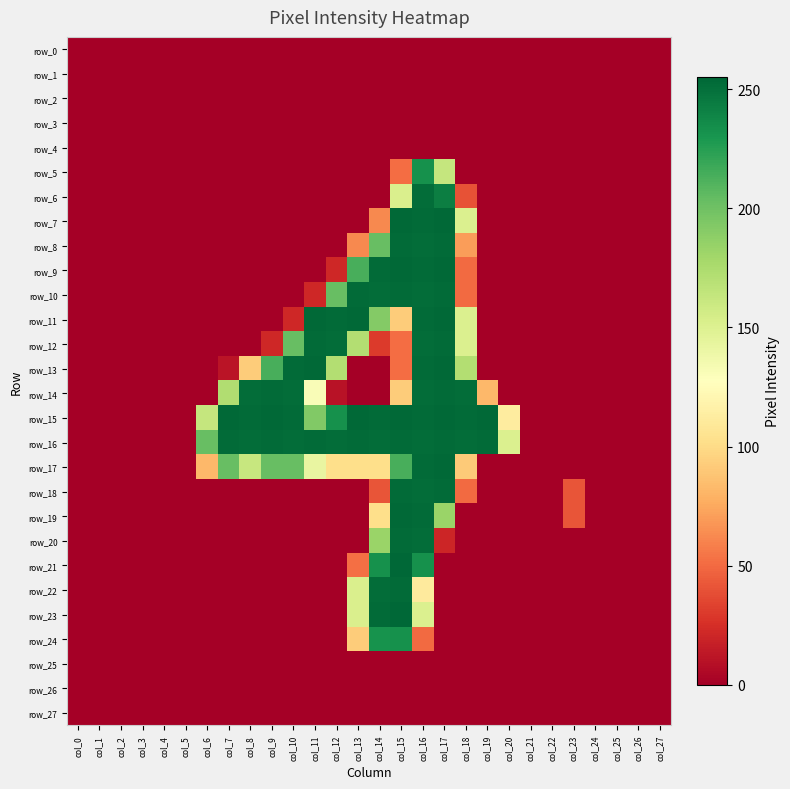

At how many categories does at least one series exceed 236?

13